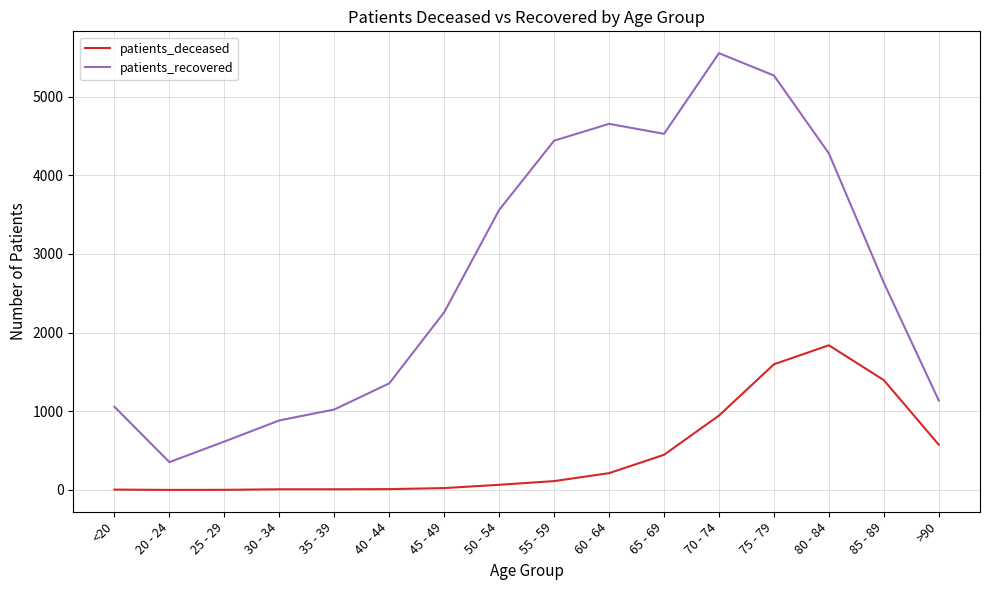

True or false: patients_deceased and patients_recovered cross at least once.

False